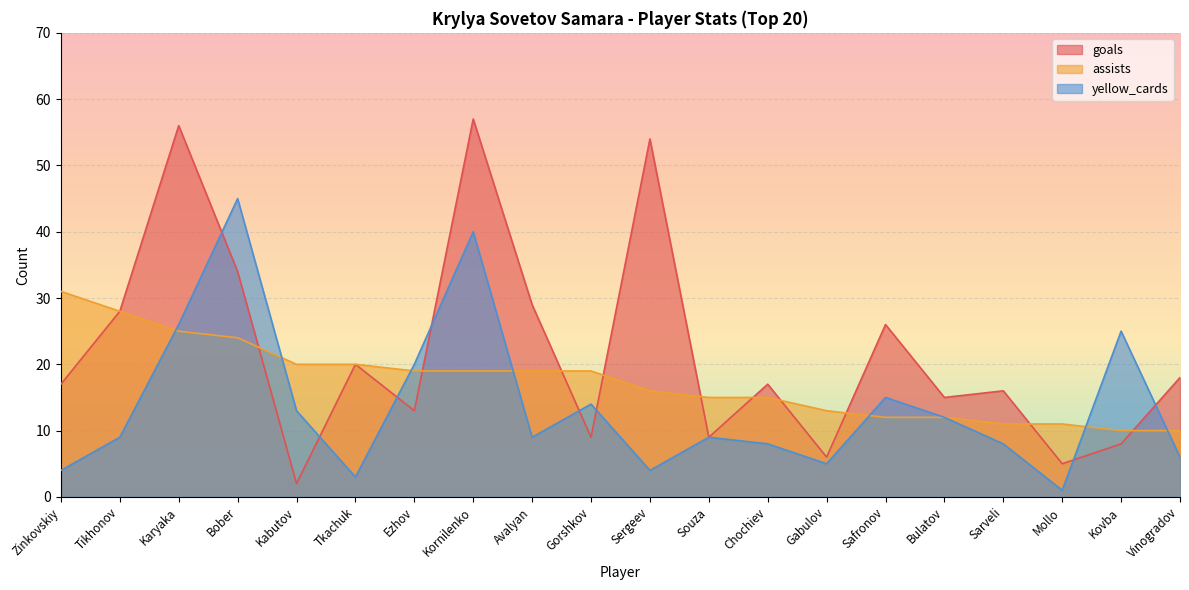

True or false: goals has more than 2 points higher than both neighbors.

True